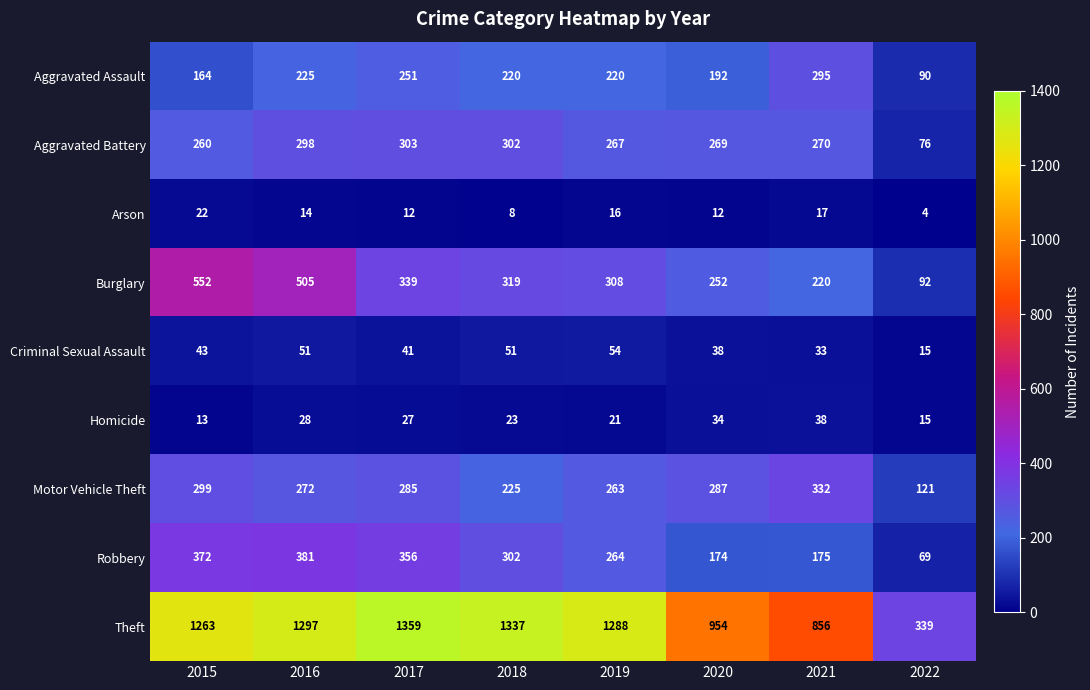

Which series has the widest spread of values?

Theft